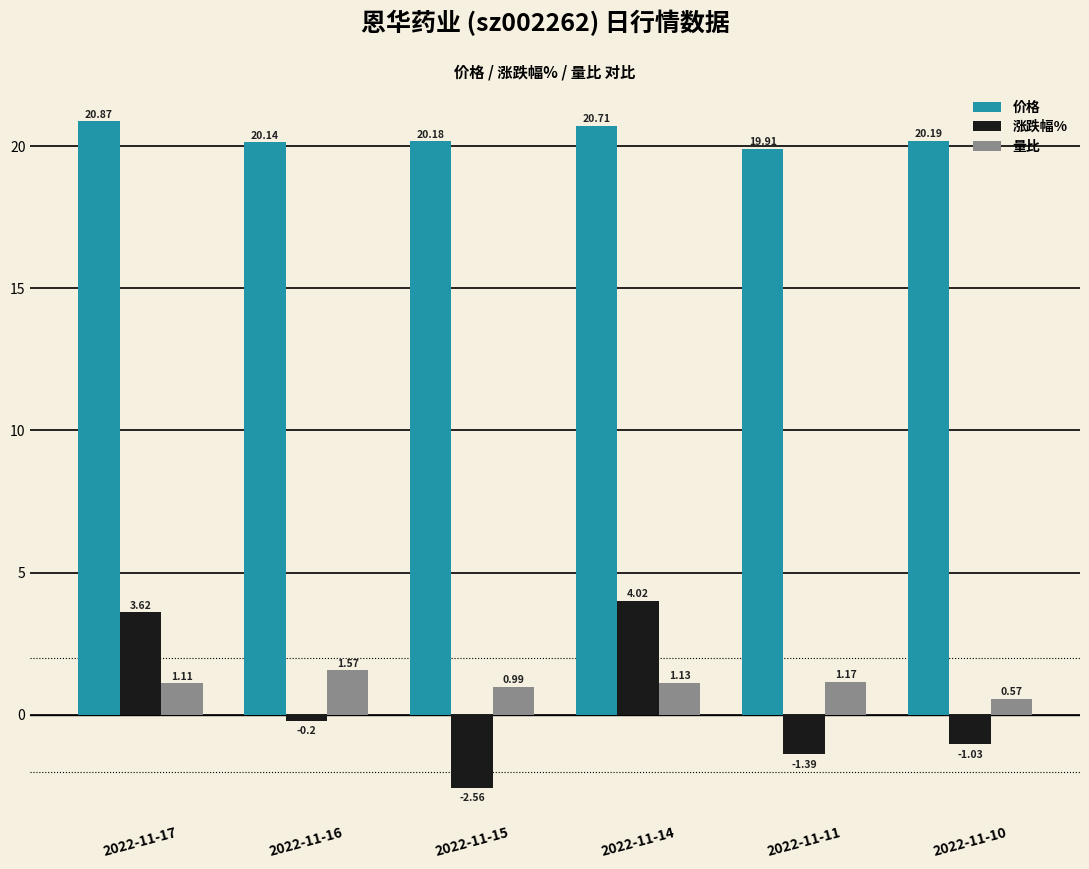

At which category is the sum across all series the highest?

2022-11-14